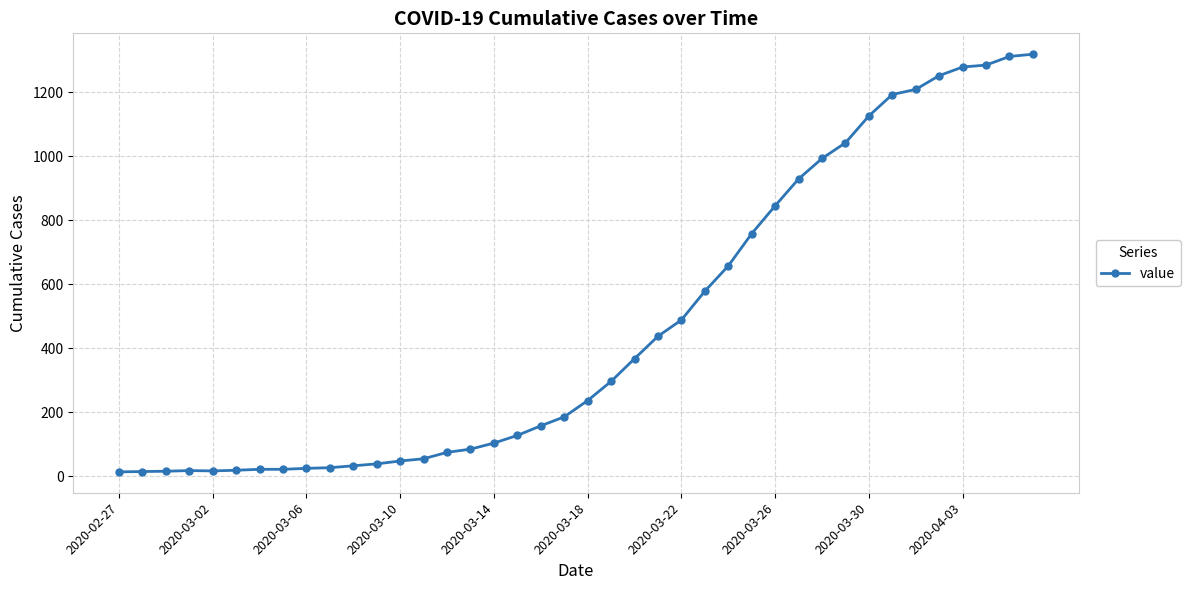

What is the maximum value shown in the chart?

1319